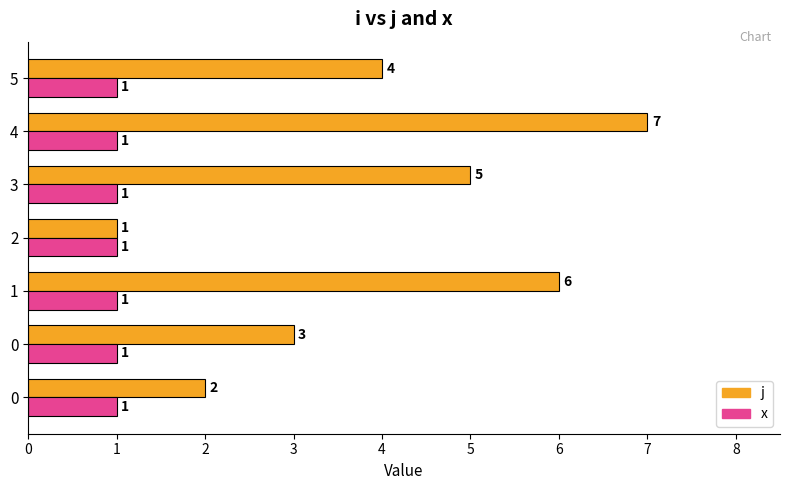

The value of x at 2 is 0.2. True or false?

False